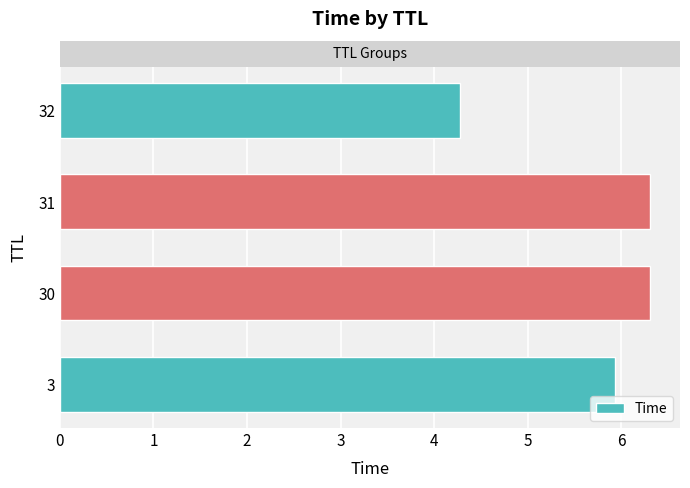

What is the ratio of the value at 30 to the value at 32?

1.5